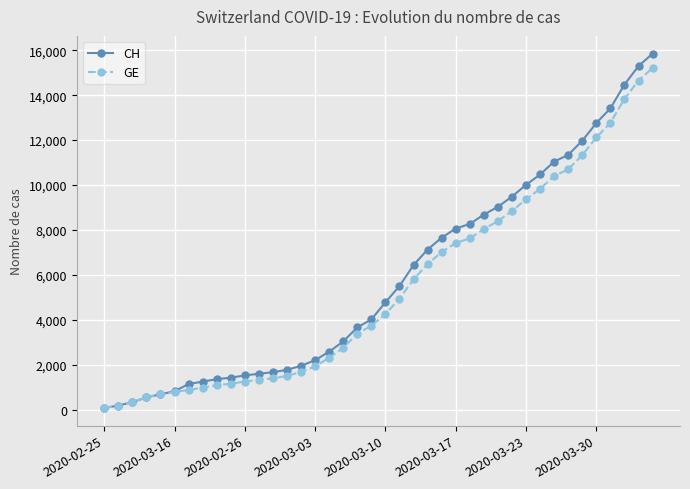

What is the greatest value displayed?

15850